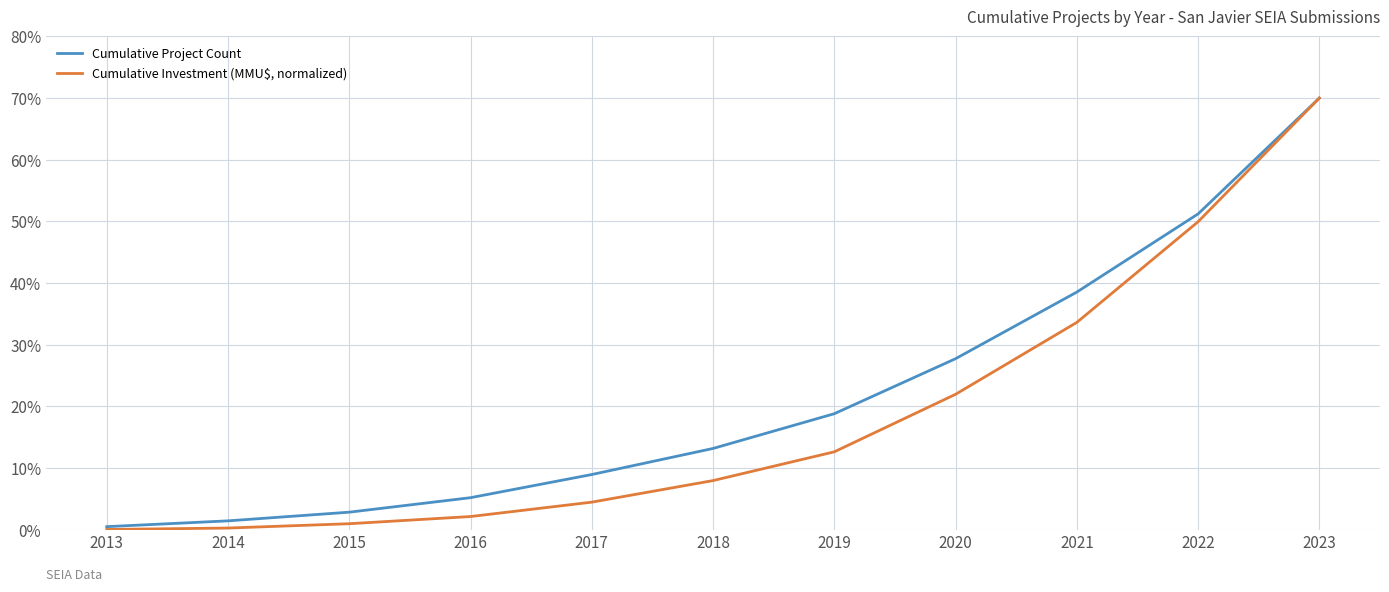

What are all the series names shown in the legend?

Cumulative Project Count, Cumulative Investment (MMU$, normalized)